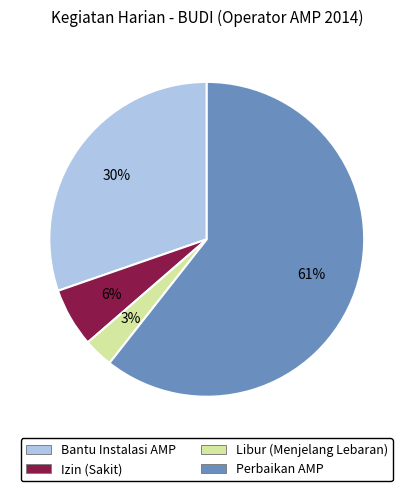

Which has a higher value, Perbaikan AMP or Izin (Sakit)?

Perbaikan AMP